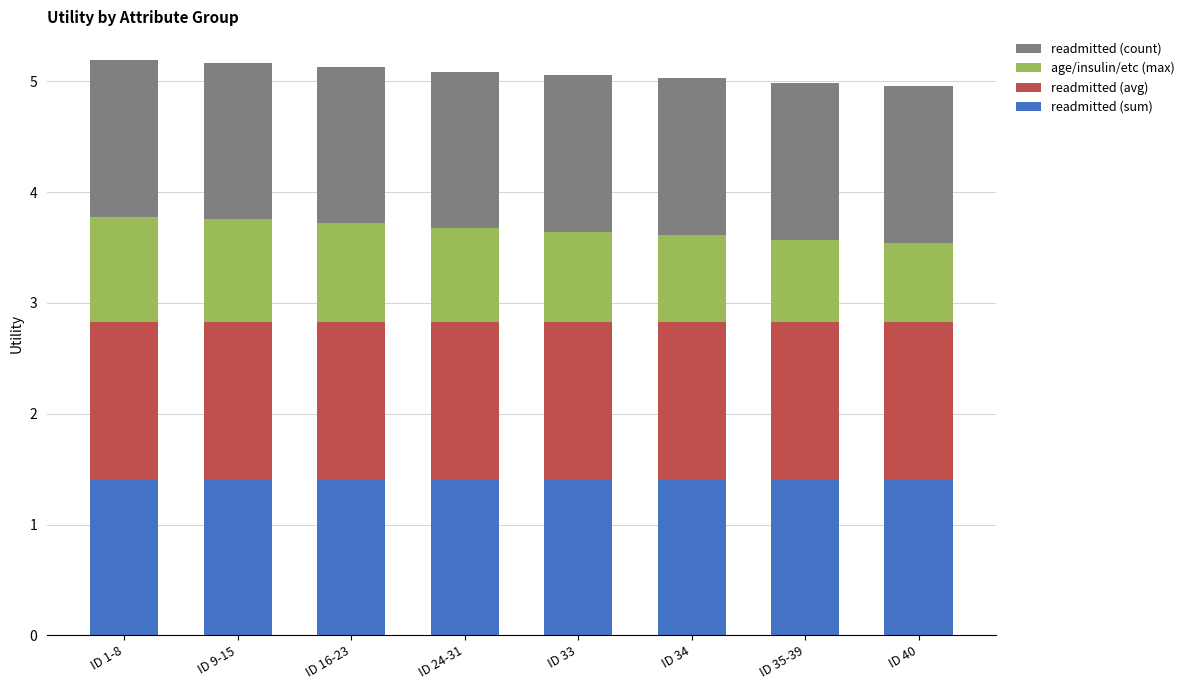

What is the total value across all series at ID 1-8?

5.2